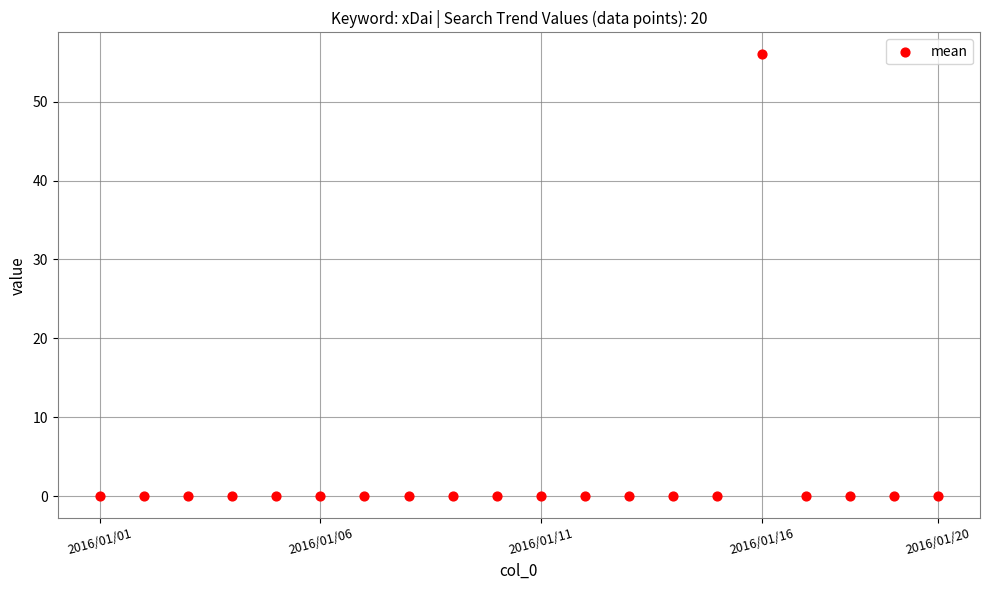

What is the range of Y values (max minus min)?

56